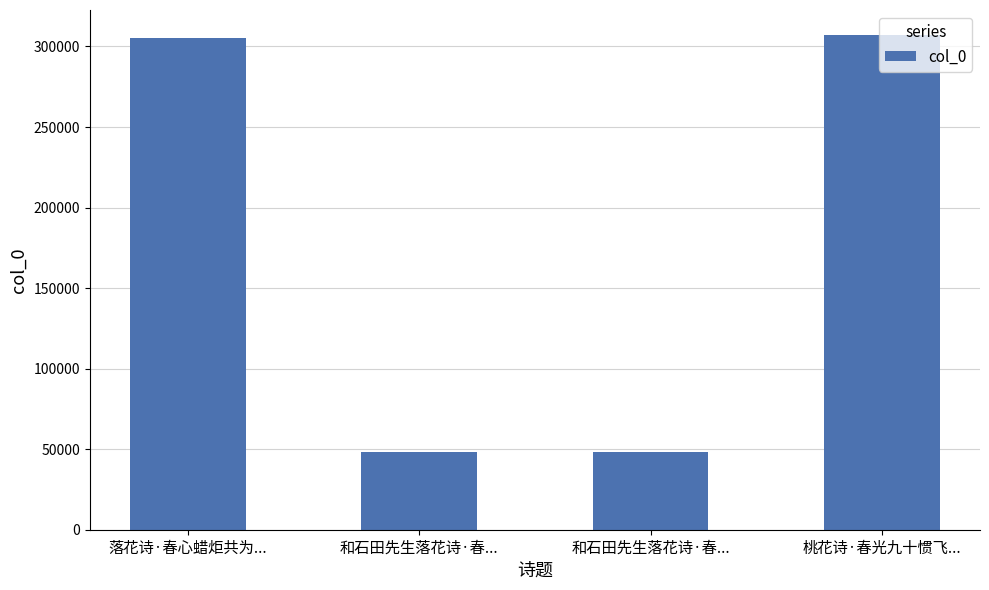

What is the sum of the values at 和石田先生落花诗·春... and 落花诗·春心蜡炬共为...?

353582